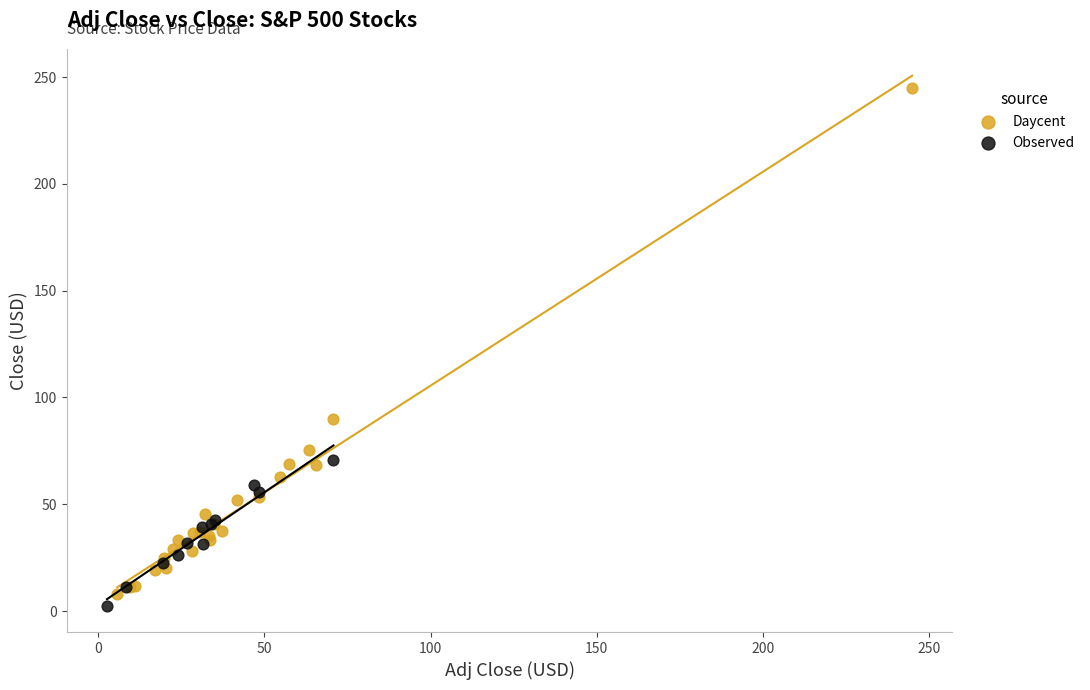

Which series contains the highest Y value?

Daycent